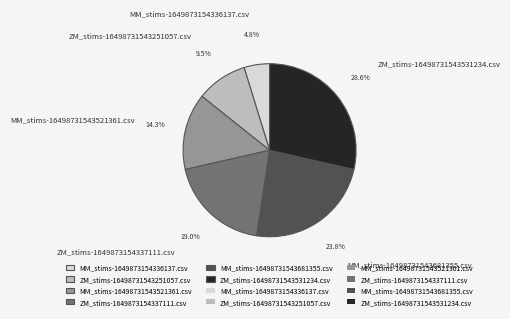

Is there any slice that represents more than half of the pie?

No